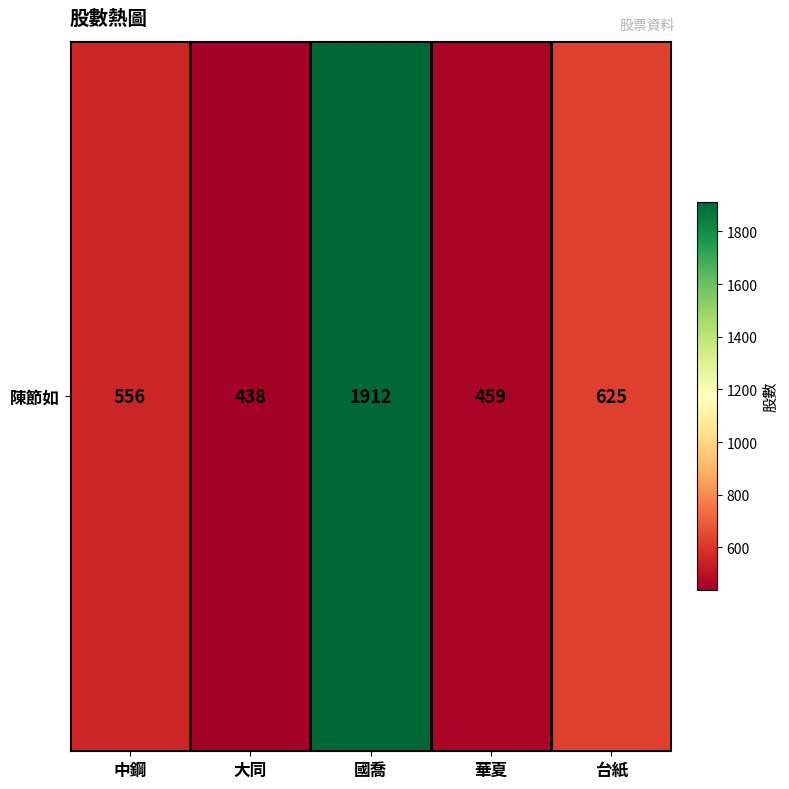

What is the sum of the values at 國喬 and 大同?

2350